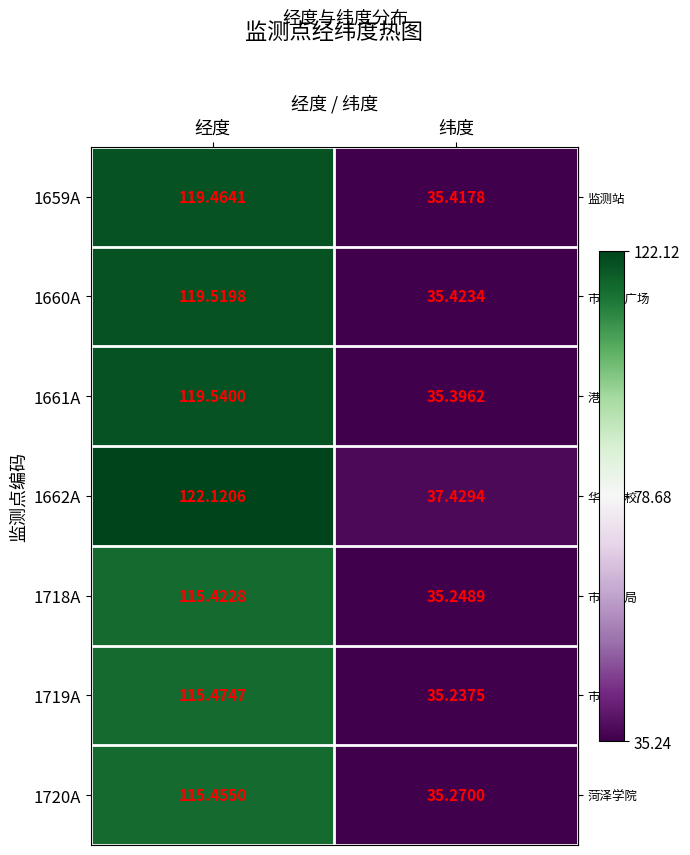

At which category does the chart reach its peak across all series?

经度